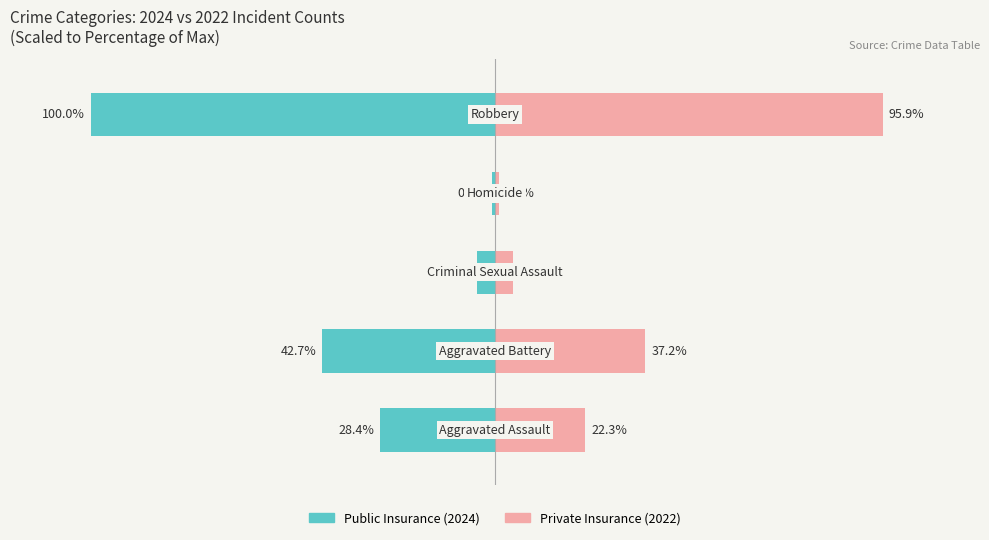

How many bars are there in total?

10